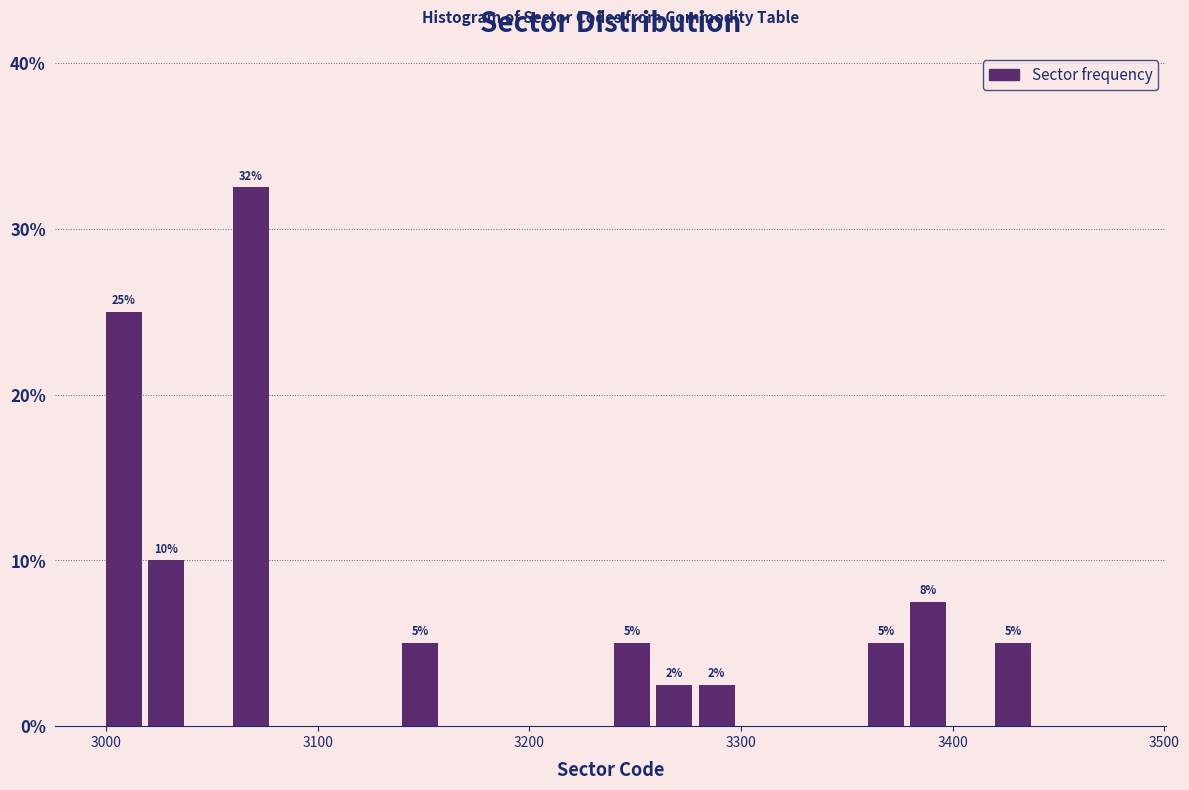

Around what value on the x-axis is the tallest bar? Give the approximate position of its centre, as read against the axis.

3070